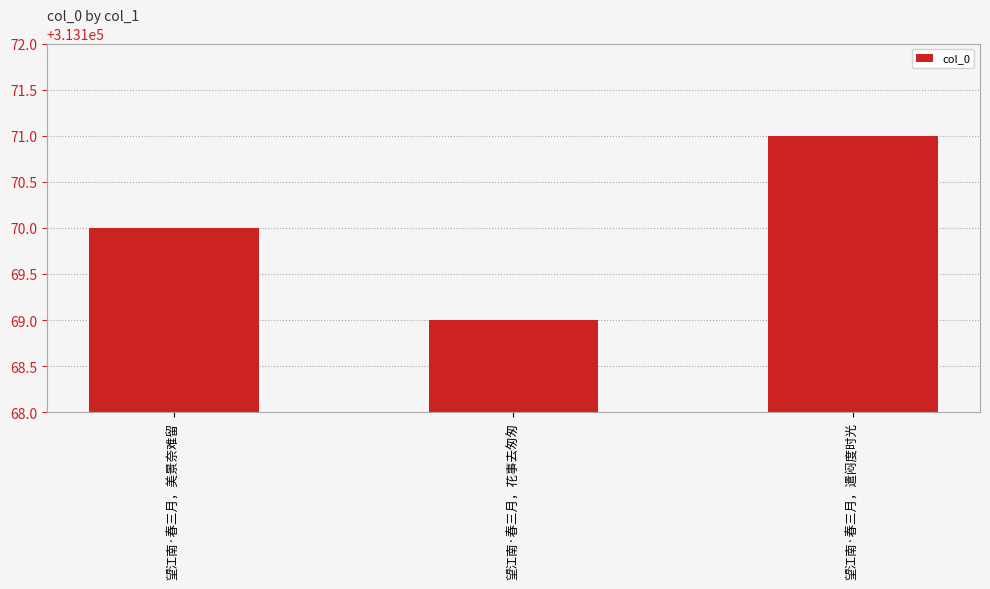

Rank the categories by value from highest to lowest.

望江南·春三月，遣闷度时光, 望江南·春三月，美景奈难留, 望江南·春三月，花事去匆匆